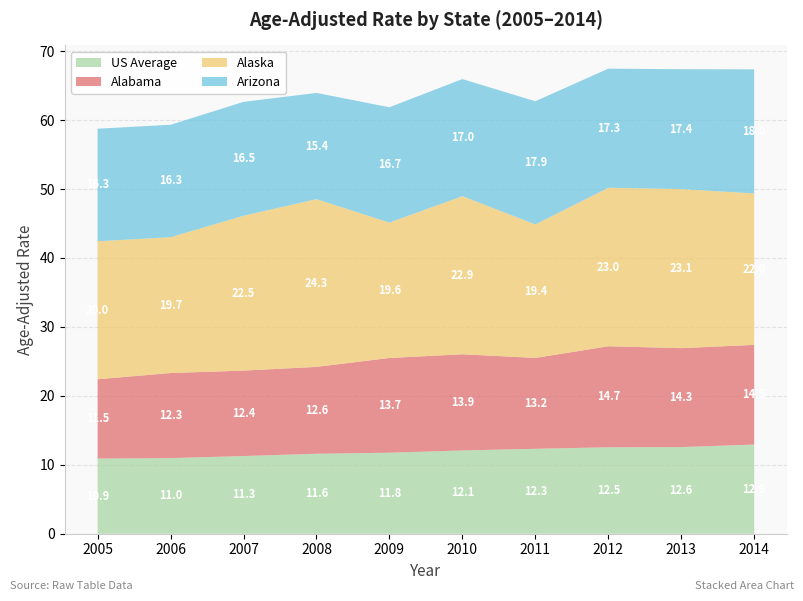

Reading left to right, transcribe all the data shown in this chart.

US Average: 10.9	11.0	11.3	11.6	11.8	12.1	12.3	12.5	12.6	12.9
Alabama: 11.5	12.3	12.4	12.6	13.7	13.9	13.2	14.7	14.3	14.5
Alaska: 20.0	19.7	22.5	24.3	19.6	22.9	19.4	23.0	23.1	22.0
Arizona: 16.3	16.3	16.5	15.4	16.7	17.0	17.9	17.3	17.4	18.0